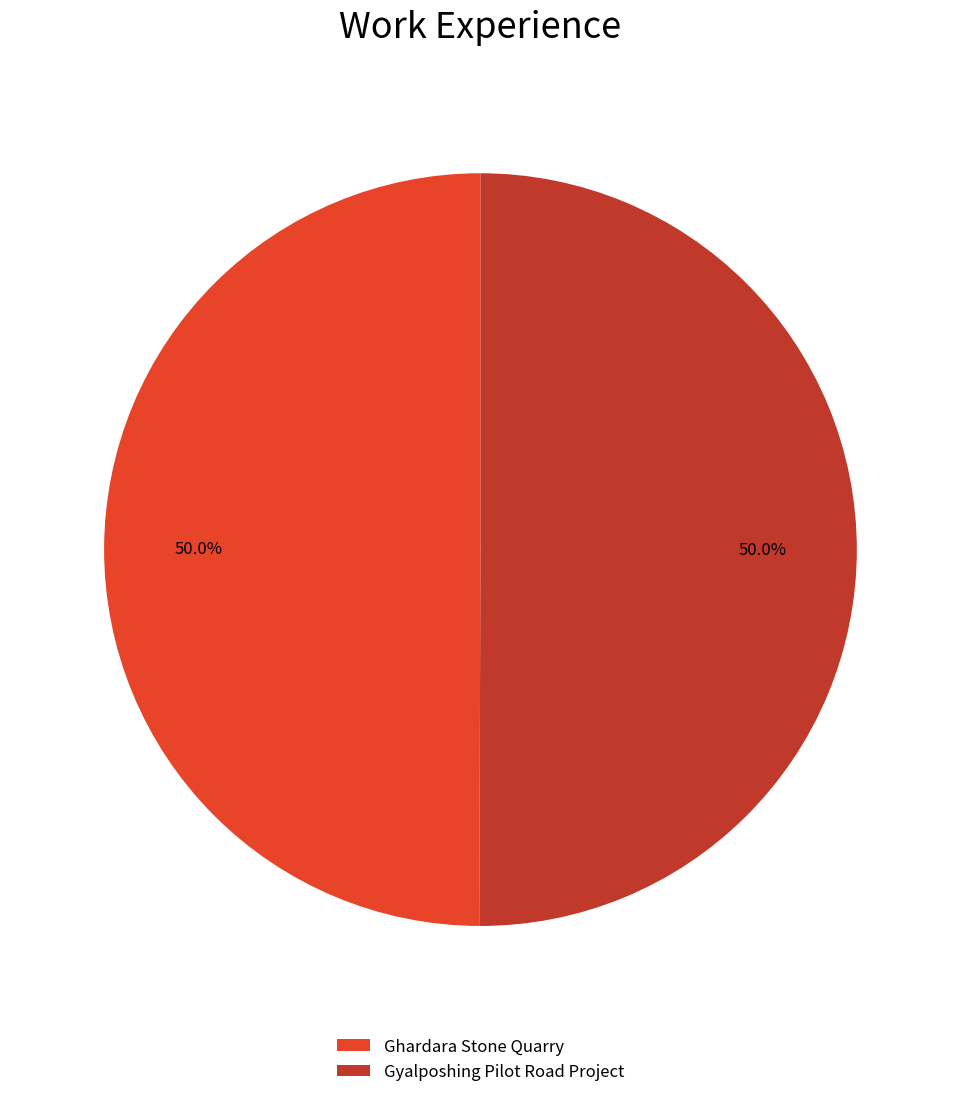

What is the ratio of the value at Gyalposhing Pilot Road Project to the value at Ghardara Stone Quarry?

1.0